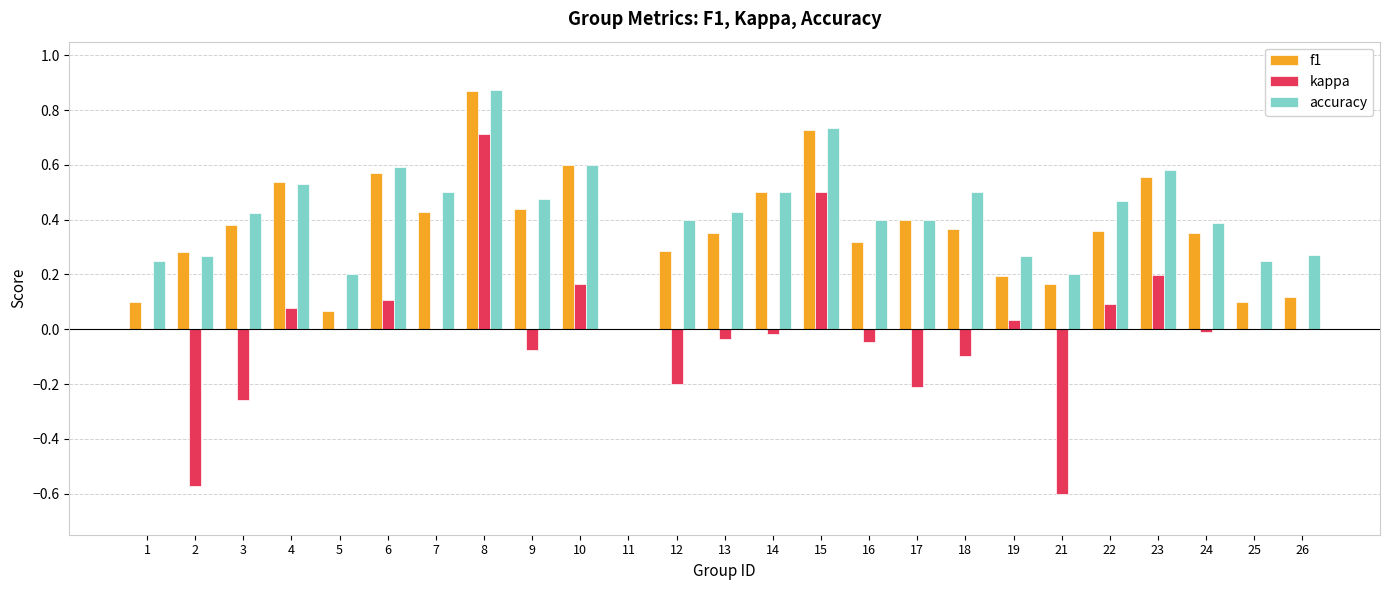

Count the number of categories in the chart.

25